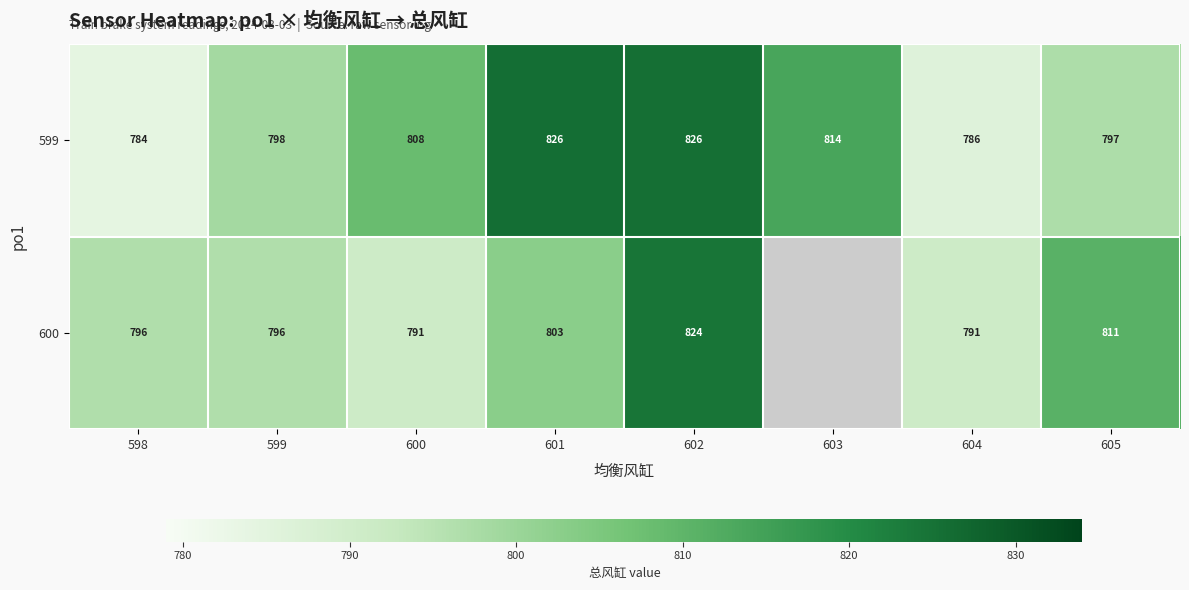

At 605, list the series in order from largest to smallest.

600, 599